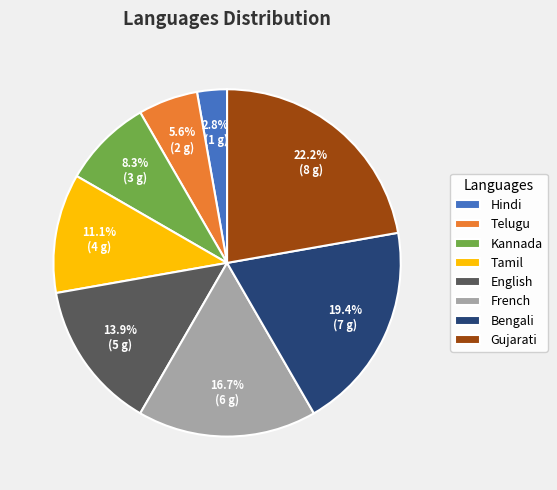

How many segments does this pie chart have?

8